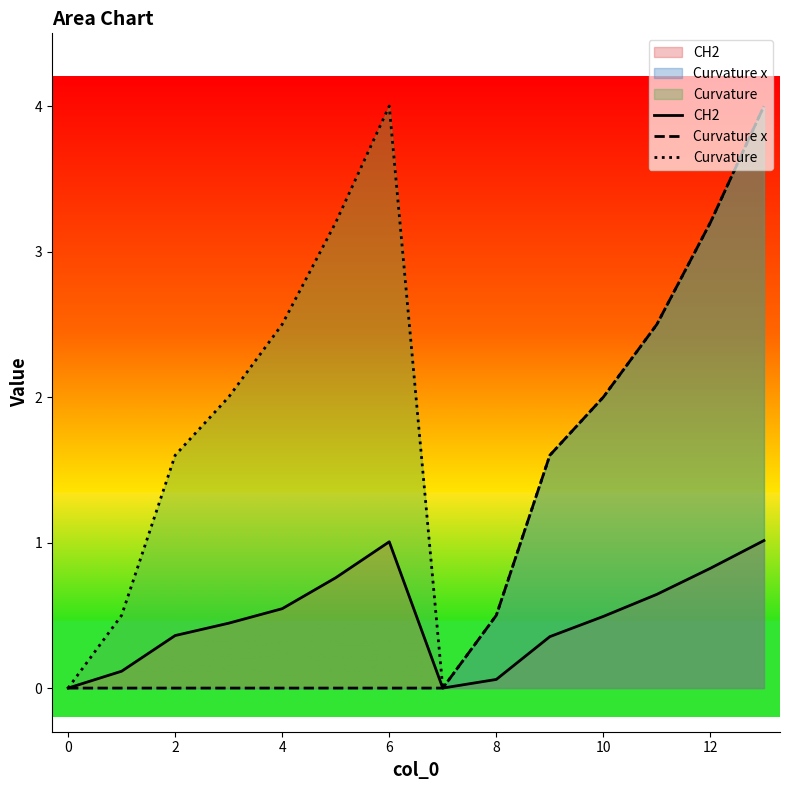

Which series has the largest total across all categories?

Curvature